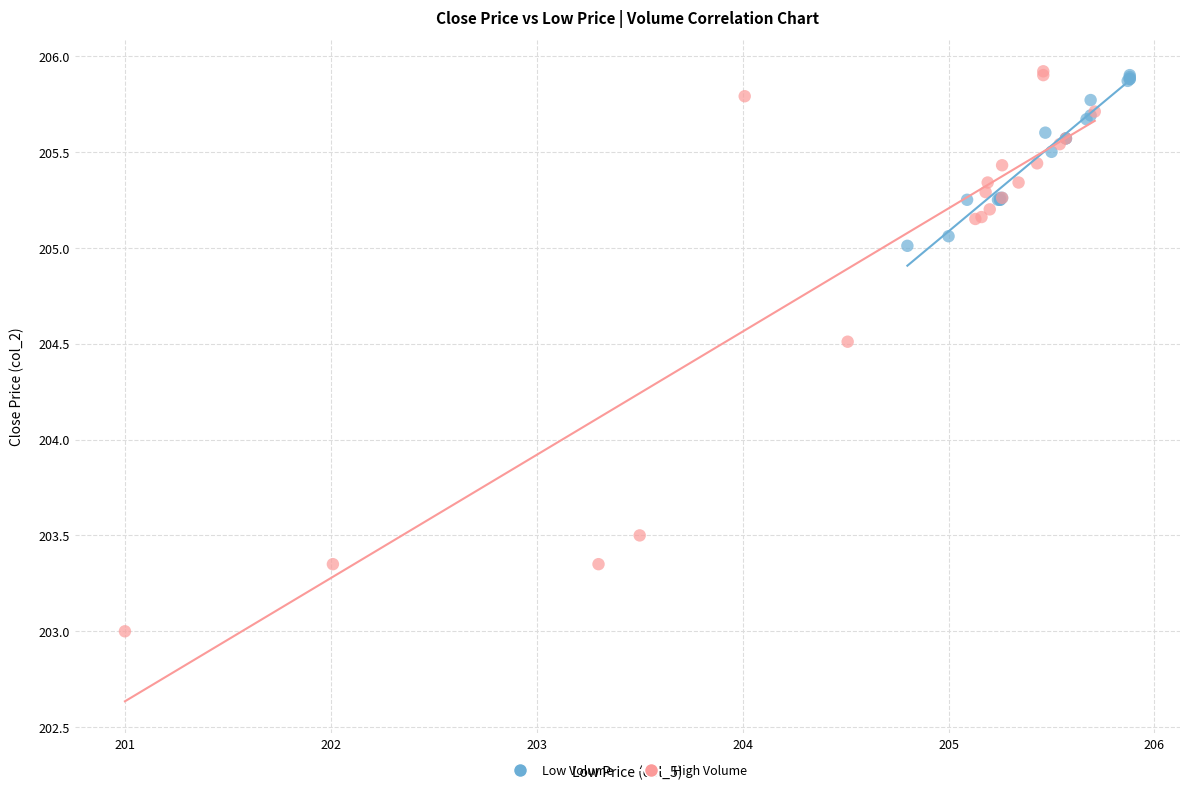

Which series contains the lowest Y value?

High Volume